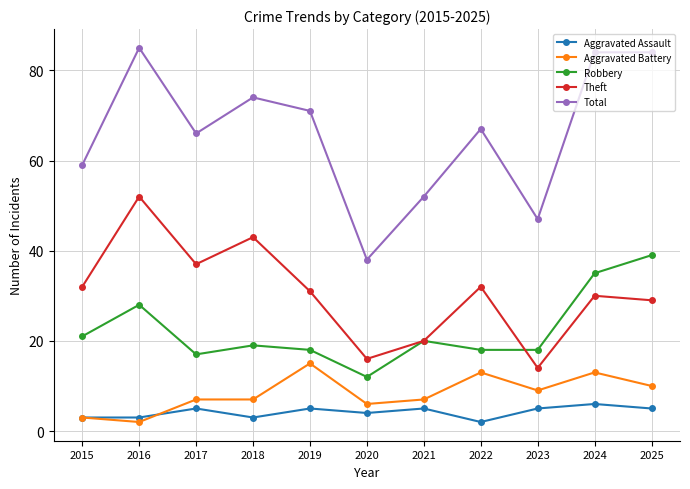

What is the sum of the Total values at 2016 and 2019?

156